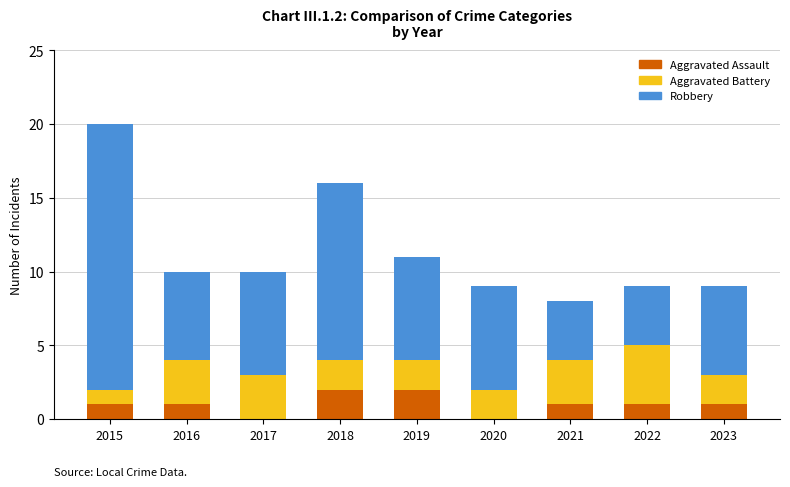

True or false: Aggravated Assault has a value of 2 at 2015.

False